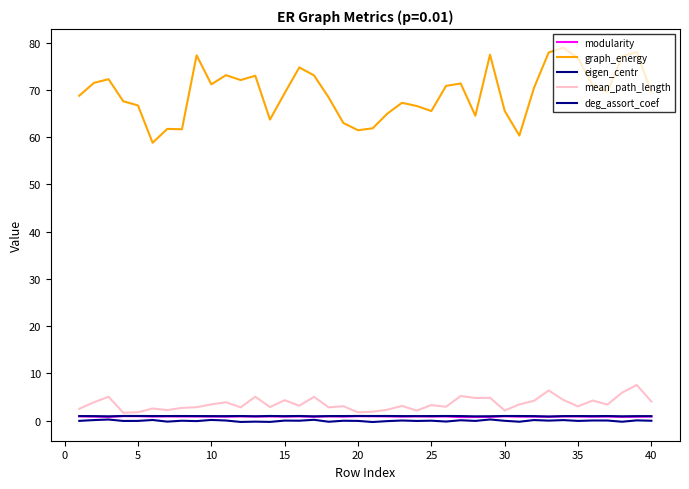

Does the chart display data point markers on the line(s)?

No